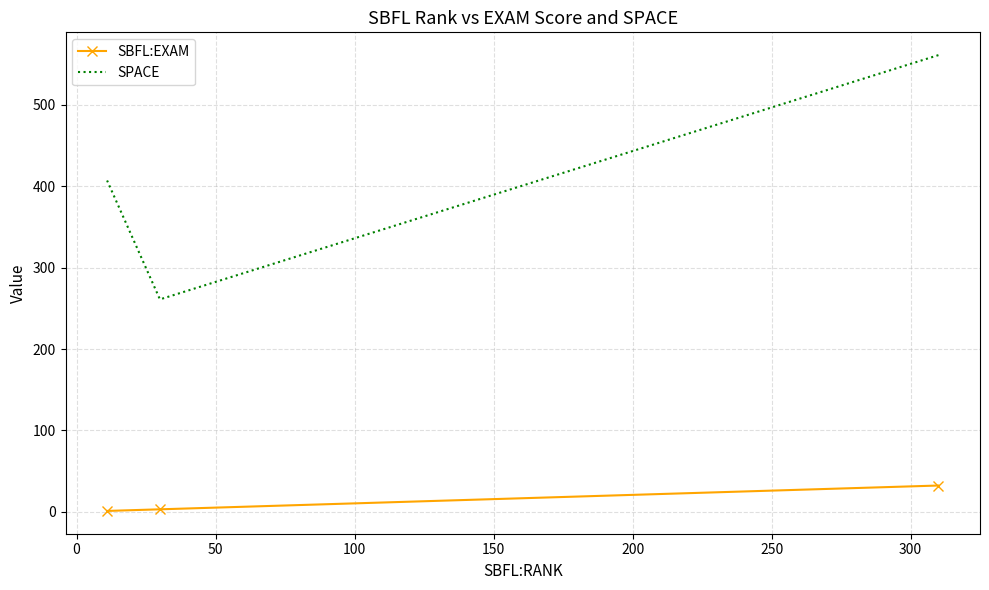

Is this an area chart (filled region under the line)?

No